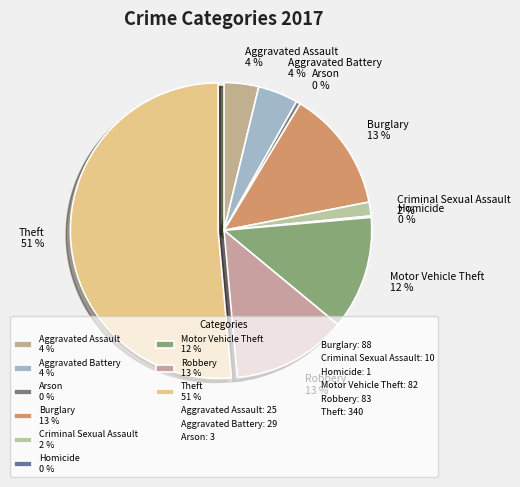

Which has a higher value, Criminal Sexual Assault 2 % or Theft 51 %?

Theft 51 %